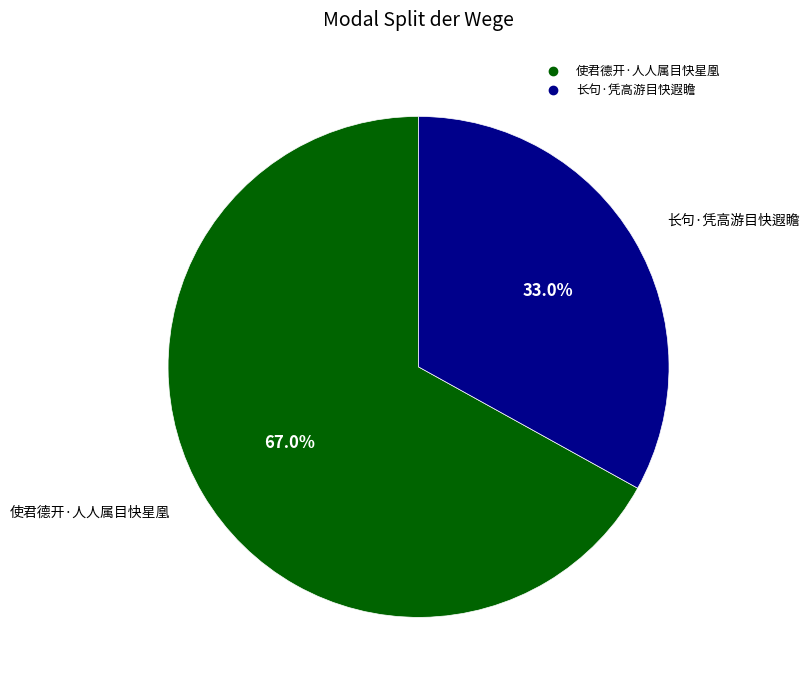

What percentage is the 使君德开·人人属目快星凰 slice, to the nearest percent?

67%